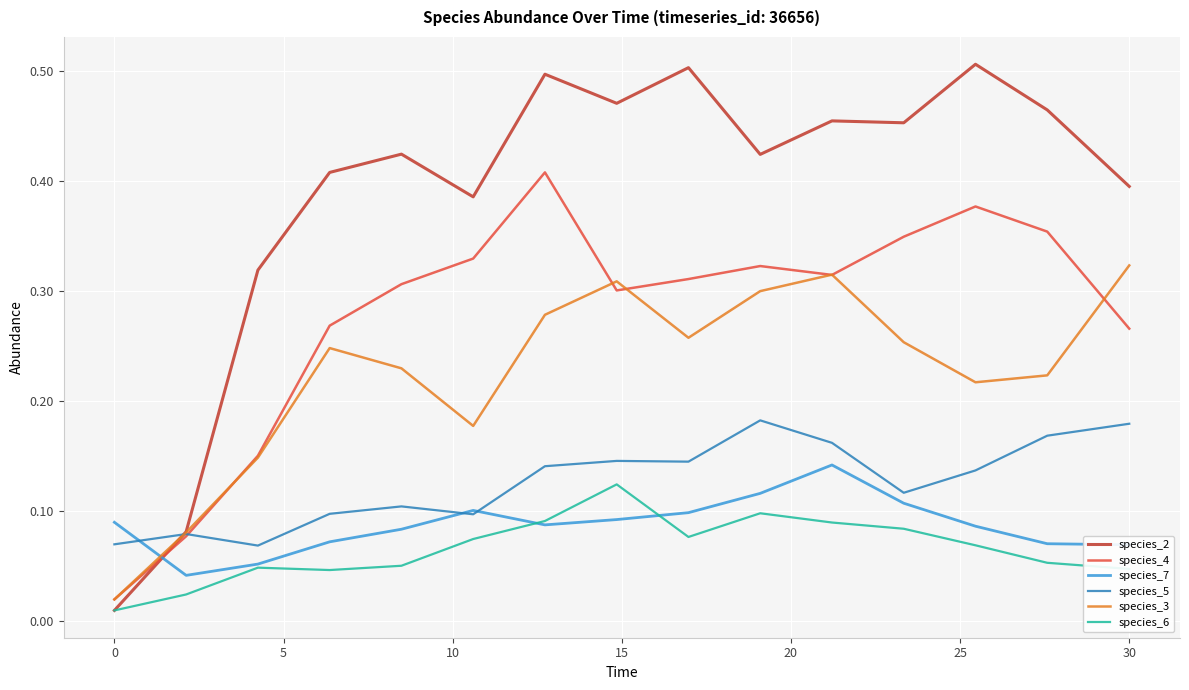

True or false: species_7 and species_2 cross at least once.

True